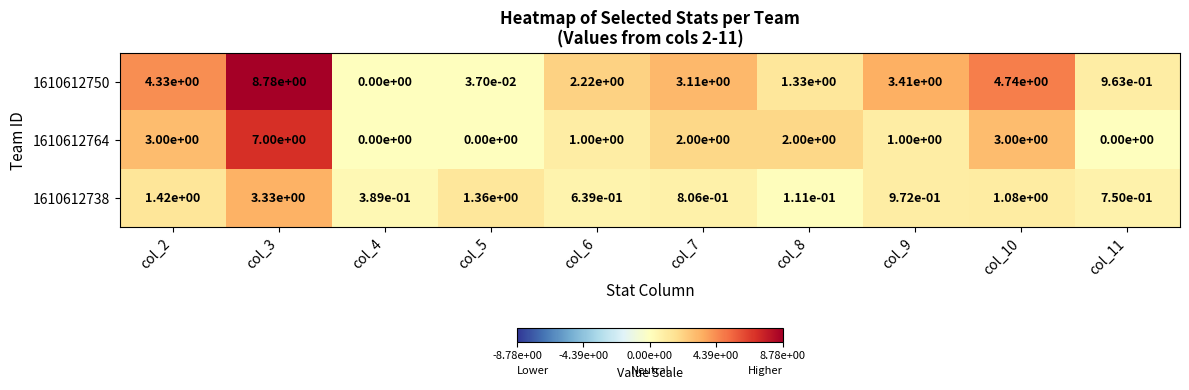

Which series has the largest total across all categories?

1610612750